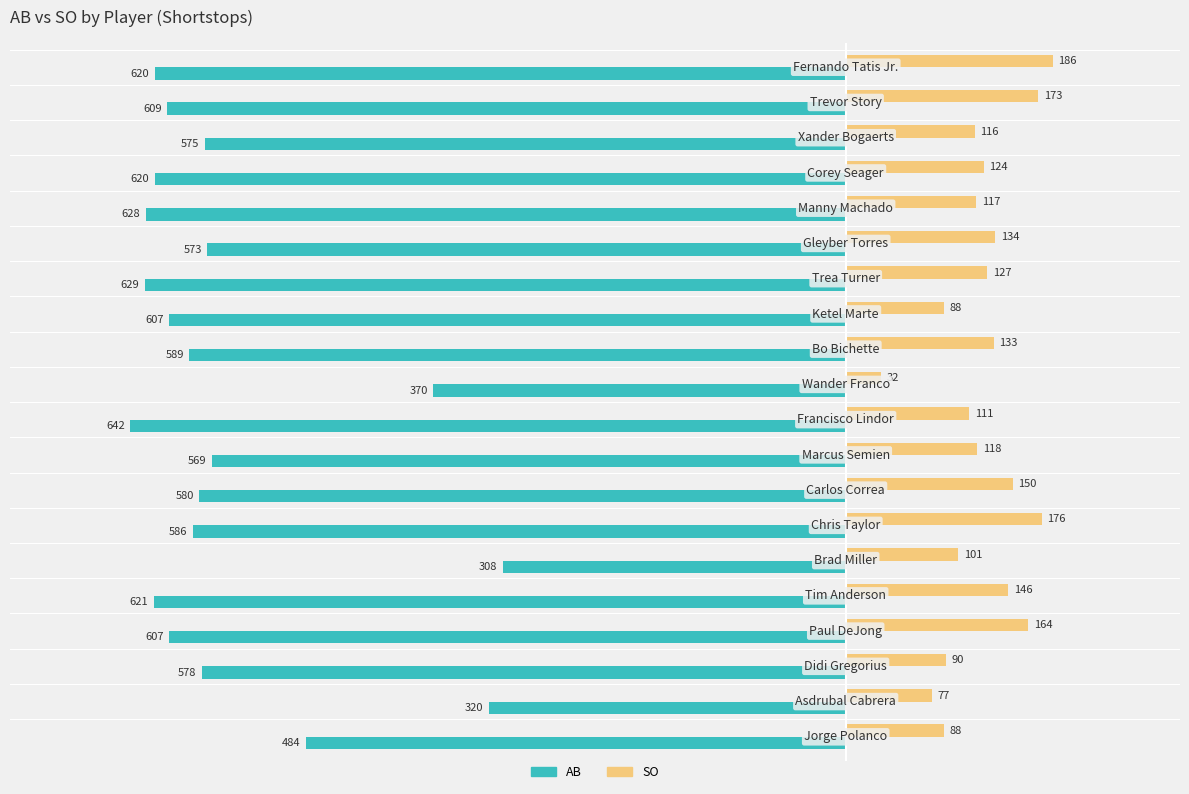

Rank the series by their average value, from lowest to highest.

AB, SO